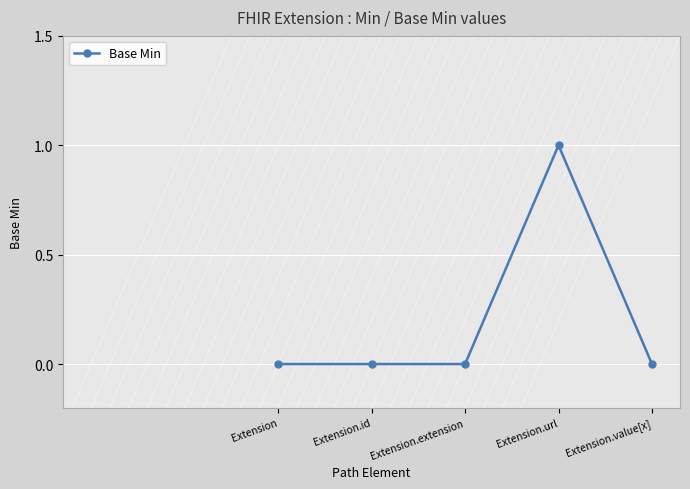

What is the label of the 2nd point from the right?

Extension.url